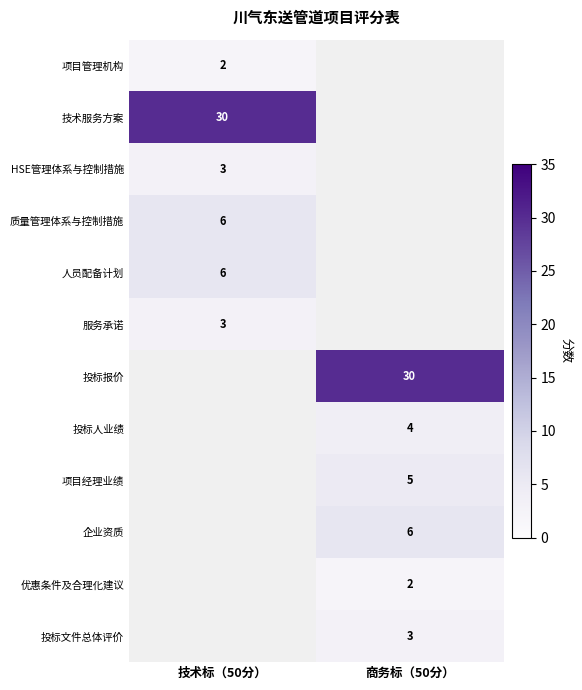

True or false: 项目经理业绩 has a value of 5 at 商务标（50分）.

True